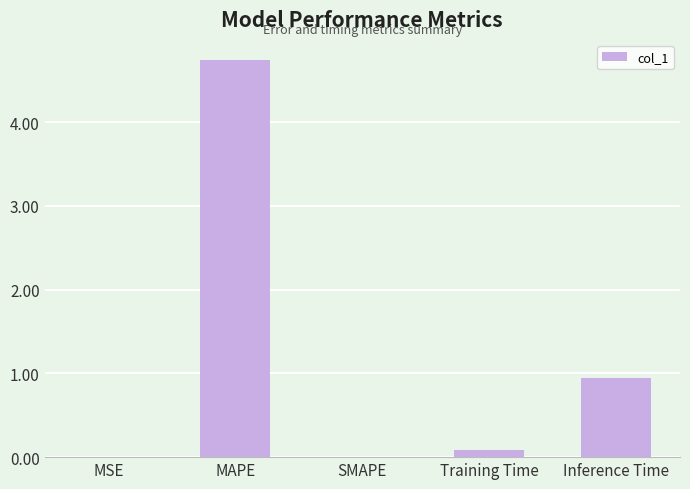

Is it true that the value at Inference Time is 0.9?

True